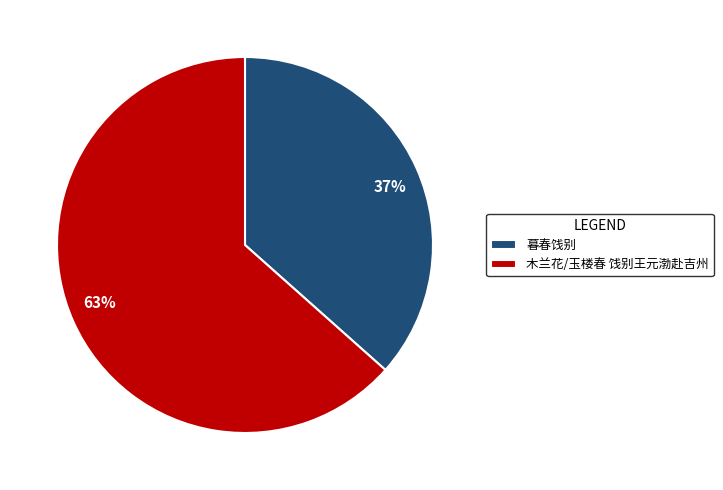

Which category has the smallest portion of the pie?

暮春饯别